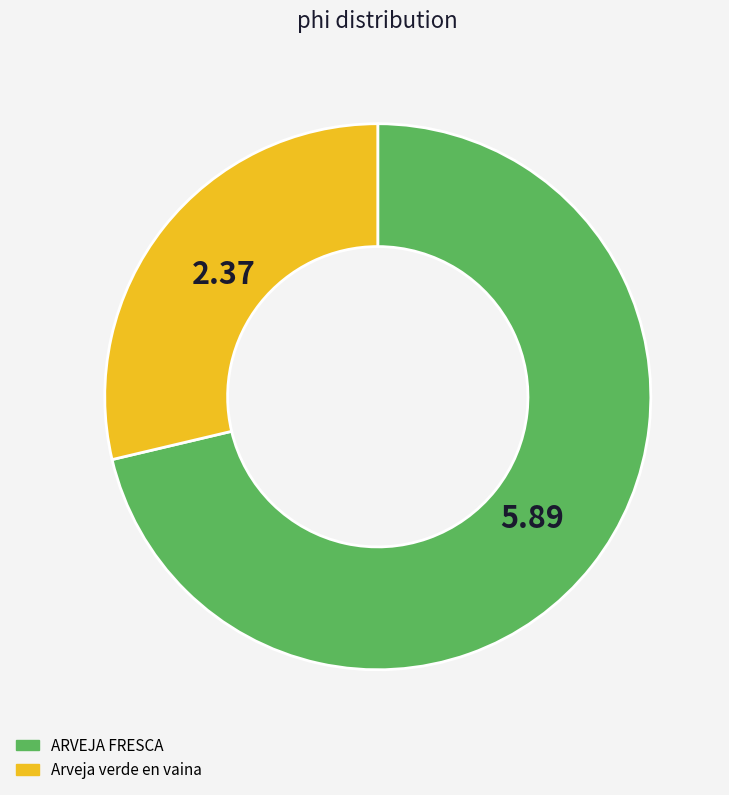

Which has a higher value, ARVEJA FRESCA or Arveja verde en vaina?

ARVEJA FRESCA